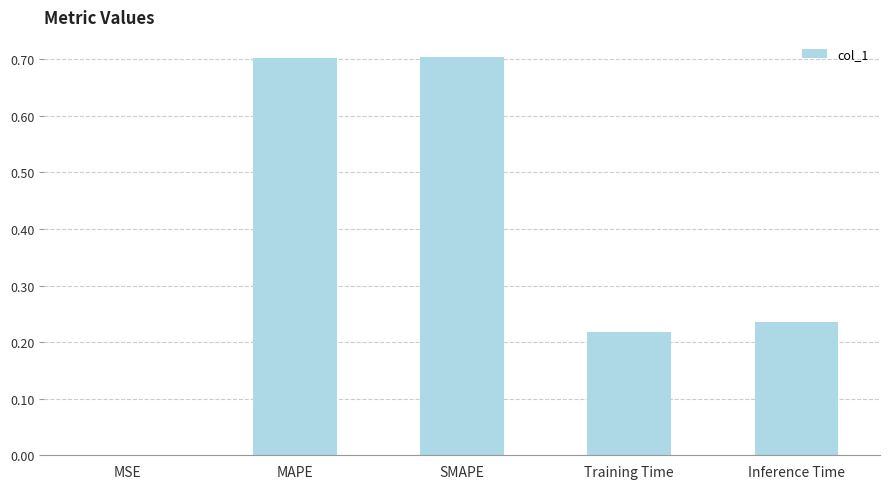

What is the maximum value shown in the chart?

0.7